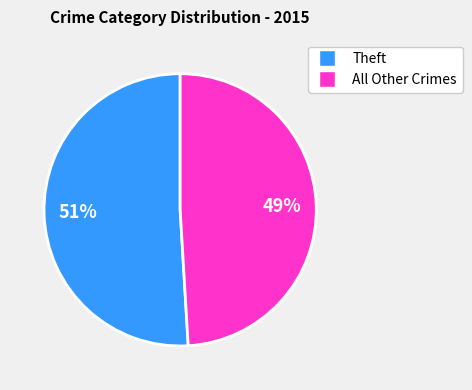

Does any single category account for the majority?

Yes